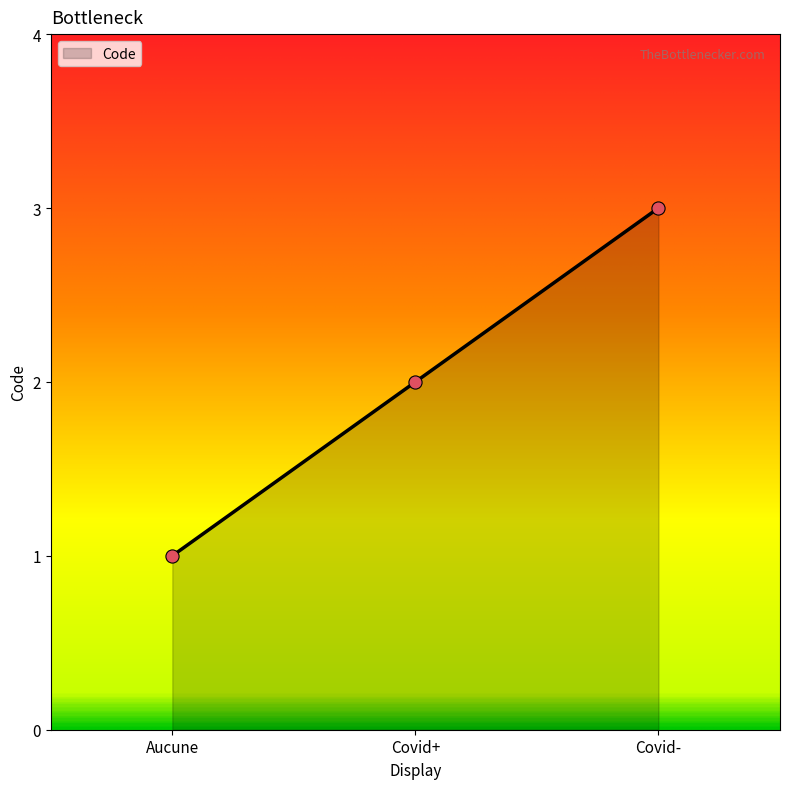

Which has a higher value, Covid+ or Covid-?

Covid-